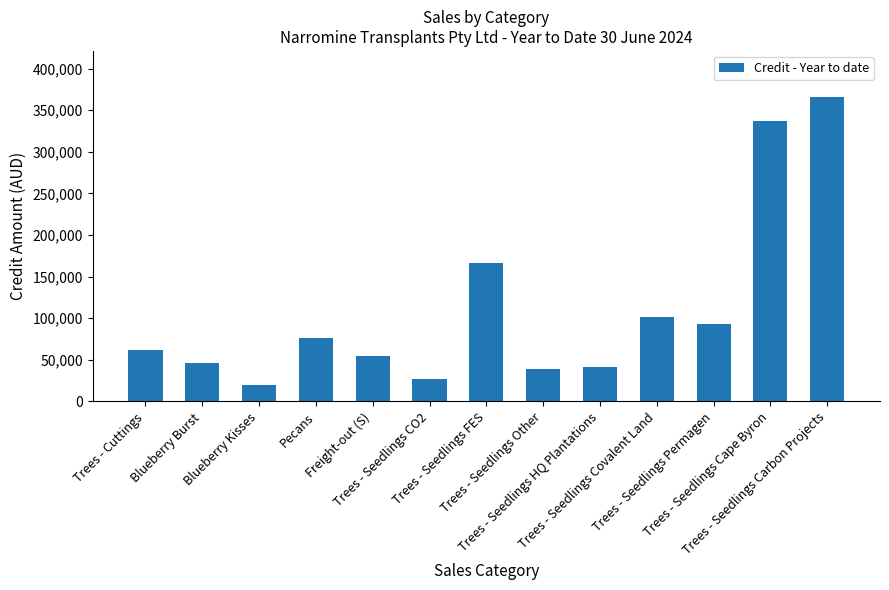

At which category does the chart reach its peak across all series?

Trees - Seedlings Carbon Projects